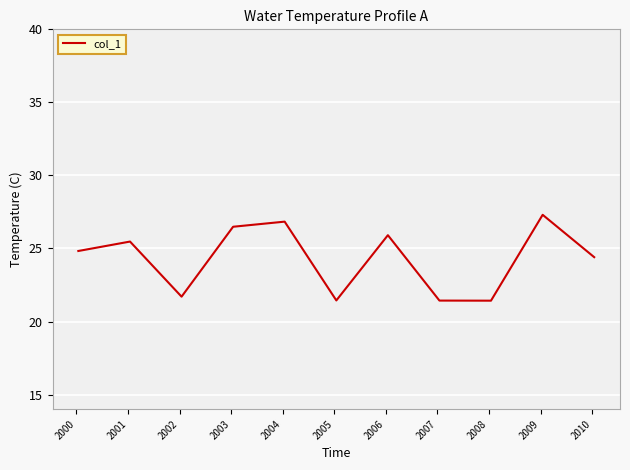

What is the greatest value displayed?

27.3